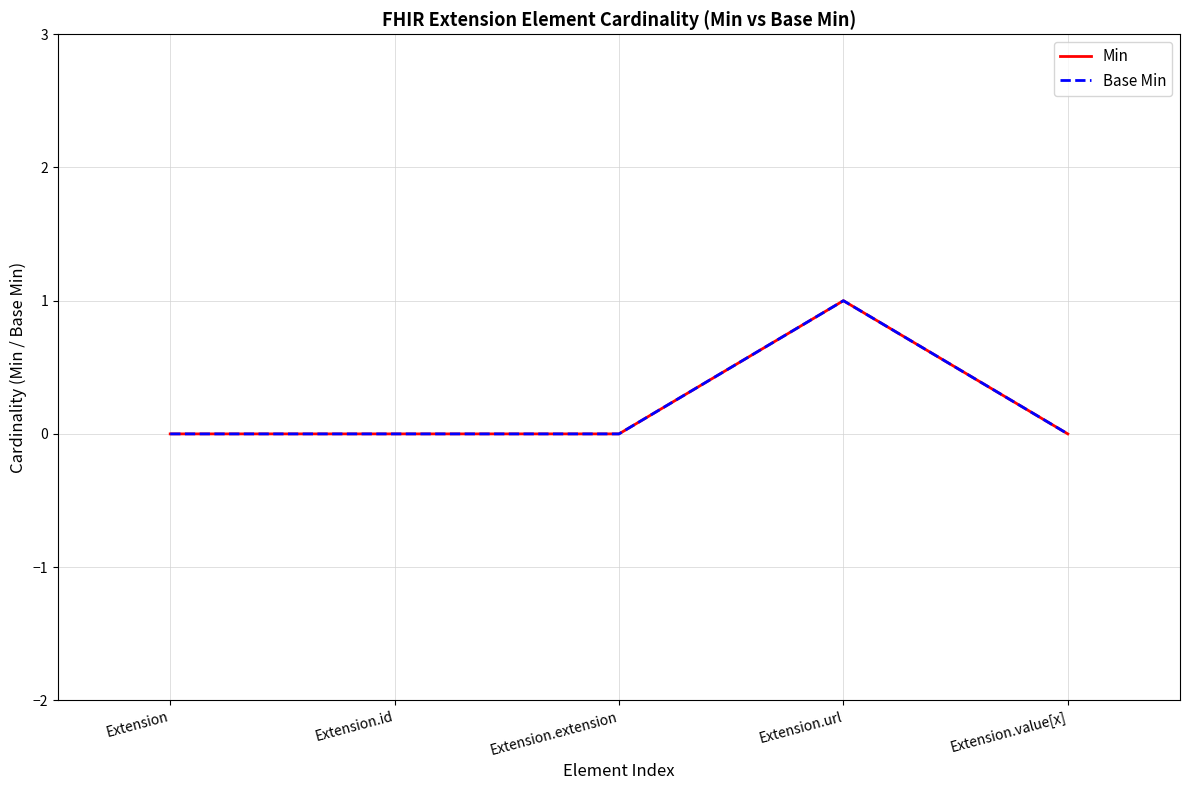

True or false: Min and Base Min intersect in this chart.

False